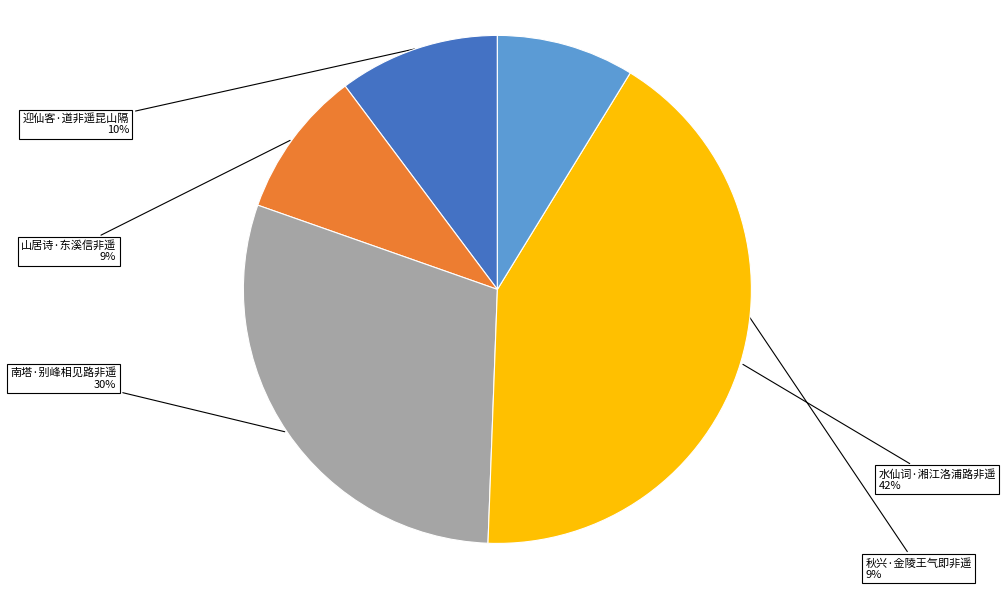

Do 秋兴·金陵王气即非遥 and 水仙词·湘江洛浦路非遥 together represent more than half of the pie?

Yes